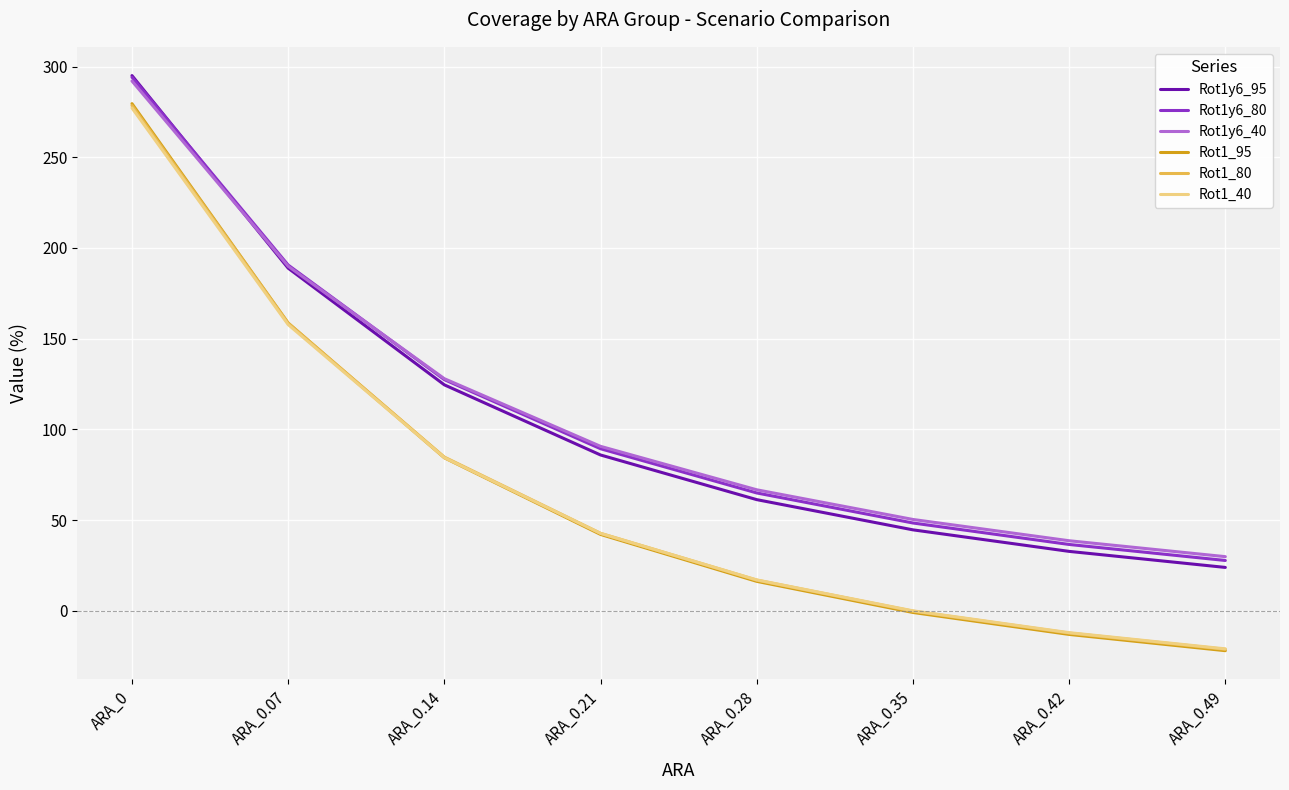

True or false: Rot1_40 and Rot1y6_40 intersect in this chart.

False